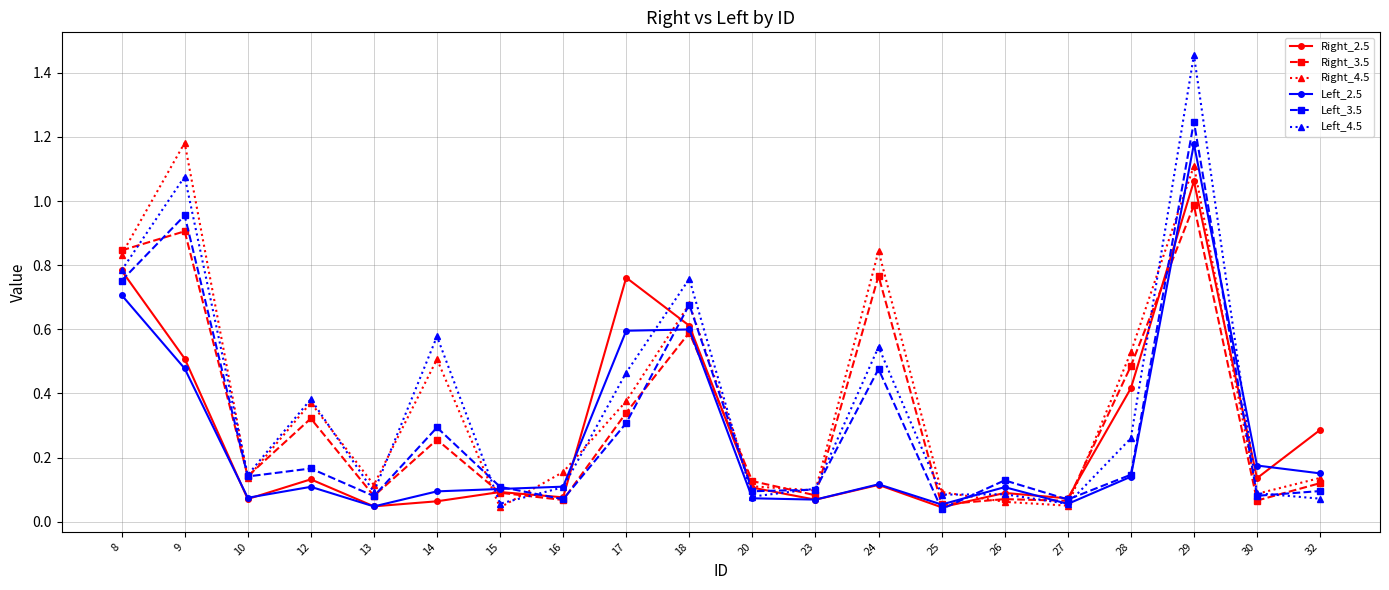

At which category is the sum across all series the highest?

29